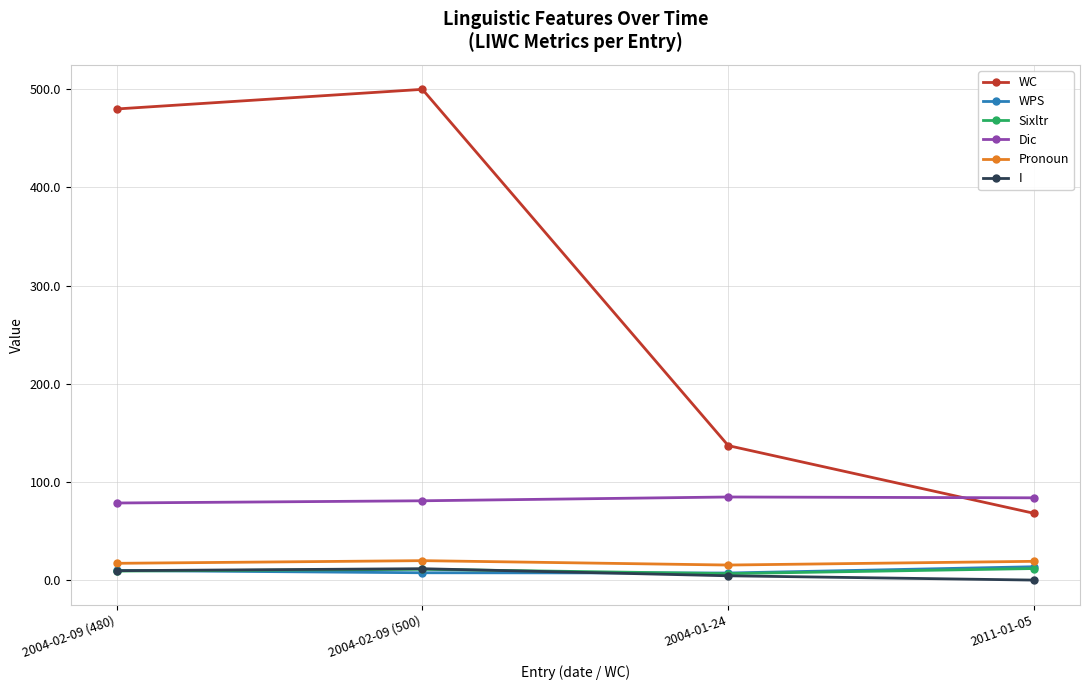

True or false: Sixltr and Dic intersect in this chart.

False